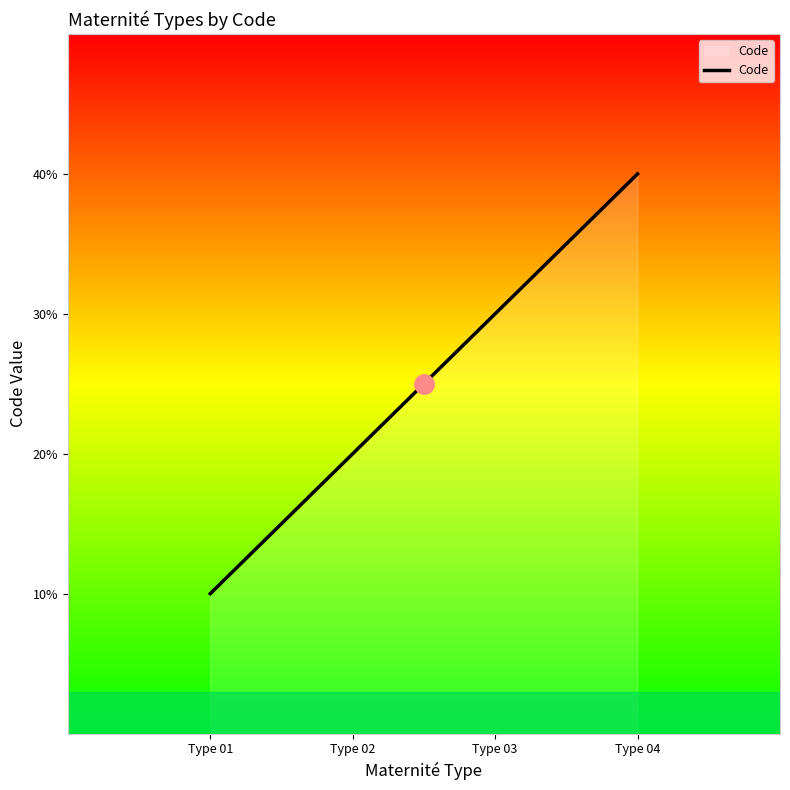

Does the chart have visible grid lines?

No